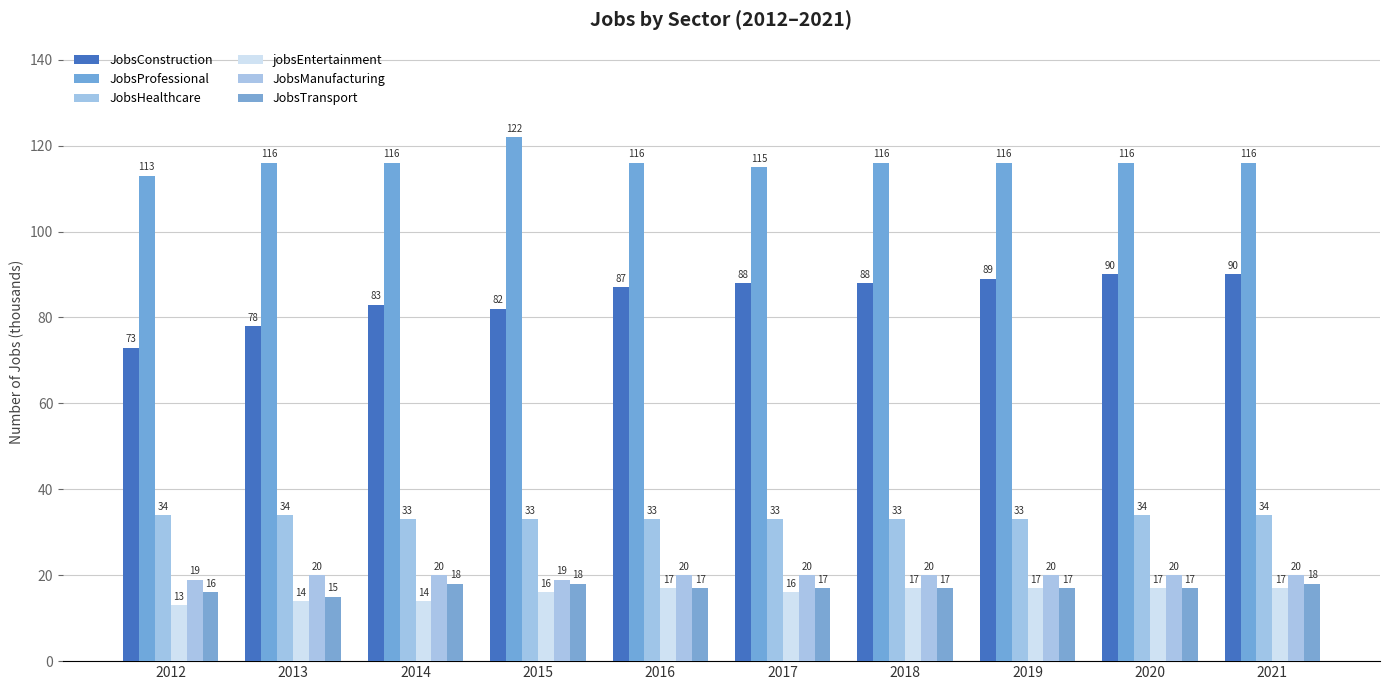

Reading right to left, what are all the values shown in this chart?

JobsConstruction: 90	90	89	88	88	87	82	83	78	73
JobsProfessional: 116	116	116	116	115	116	122	116	116	113
JobsHealthcare: 34	34	33	33	33	33	33	33	34	34
jobsEntertainment: 17	17	17	17	16	17	16	14	14	13
JobsManufacturing: 20	20	20	20	20	20	19	20	20	19
JobsTransport: 18	17	17	17	17	17	18	18	15	16